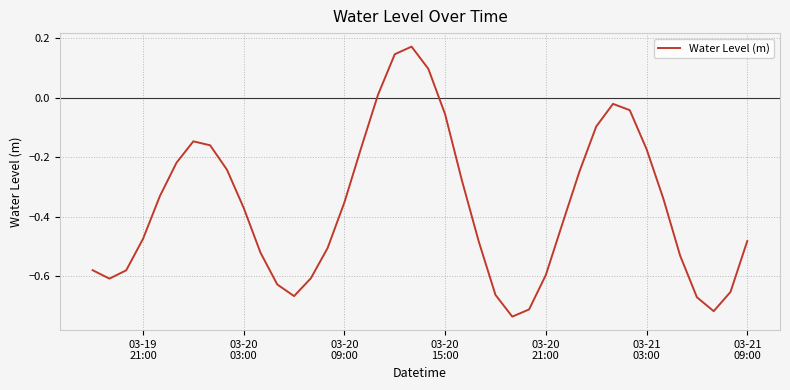

What is the difference between the maximum and minimum values?

0.9